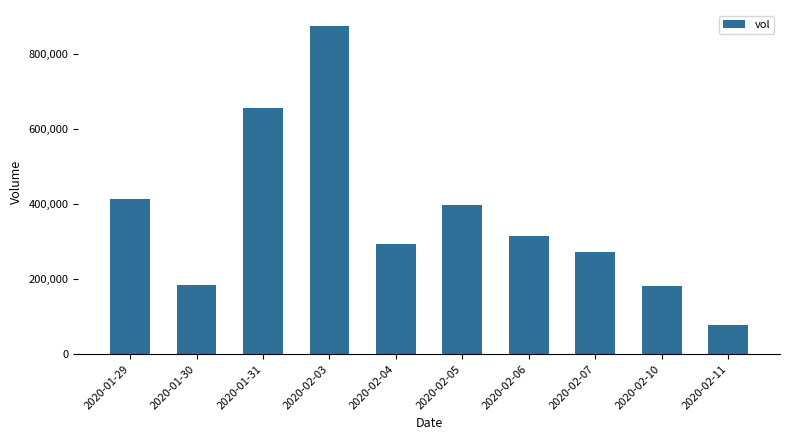

At which category does the chart reach its minimum across all series?

2020-02-11